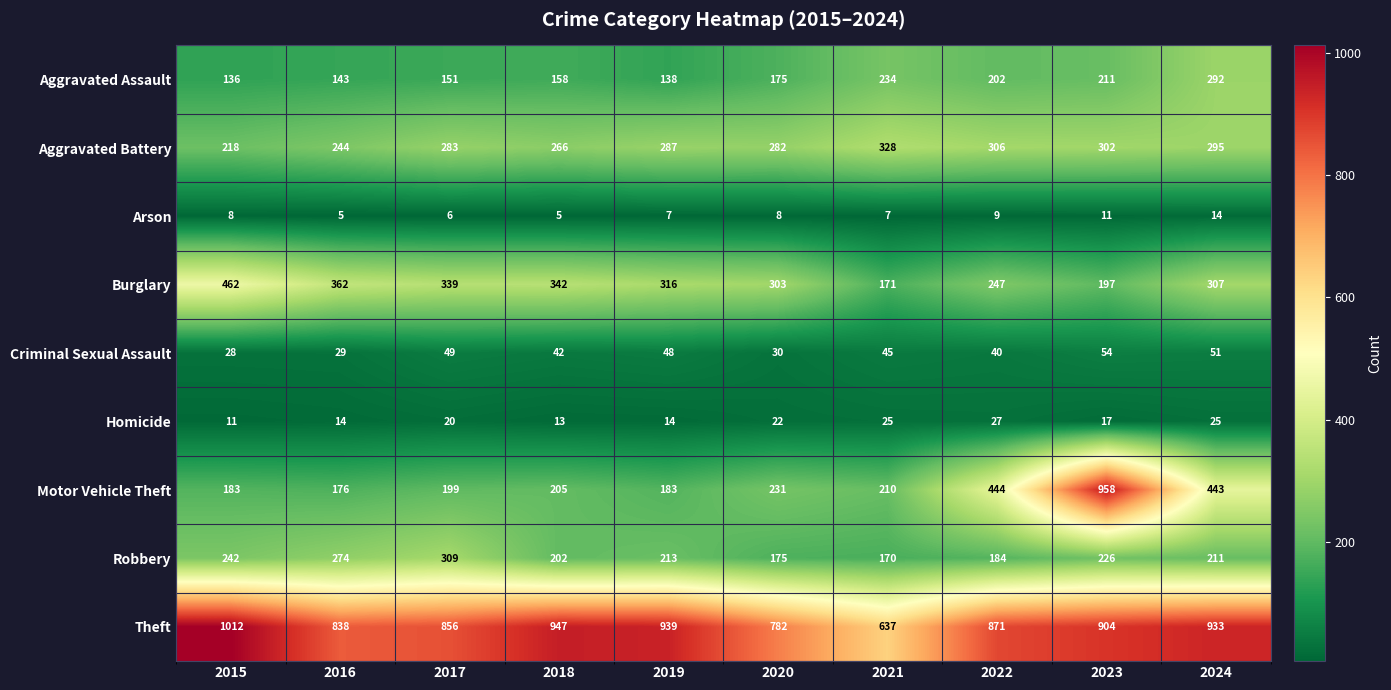

Which series changed the most between 2017 and 2019?

Robbery